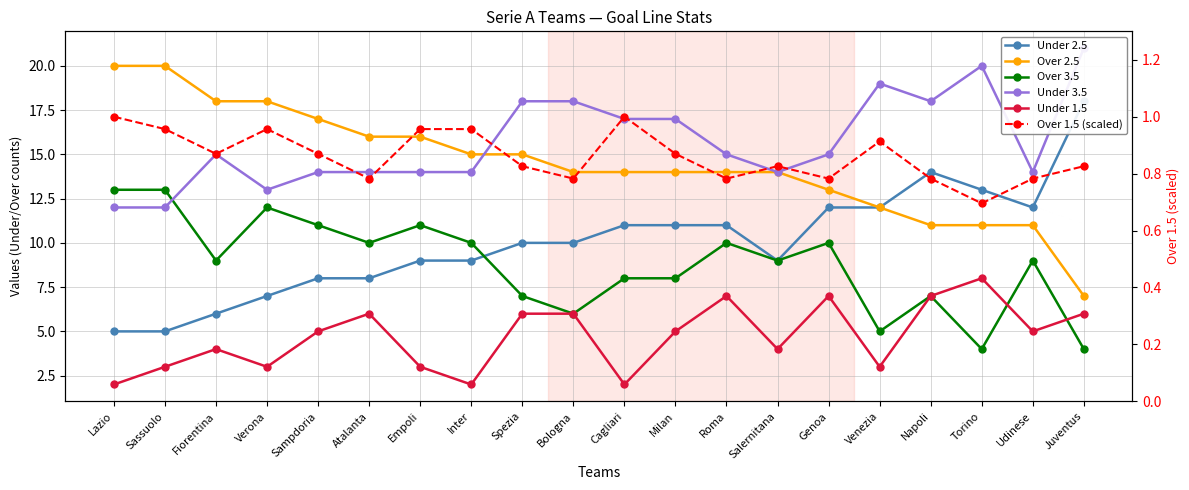

List the series in order of their peak value, lowest first.

Over 1.5 (scaled), Under 1.5, Over 3.5, Under 2.5, Over 2.5, Under 3.5